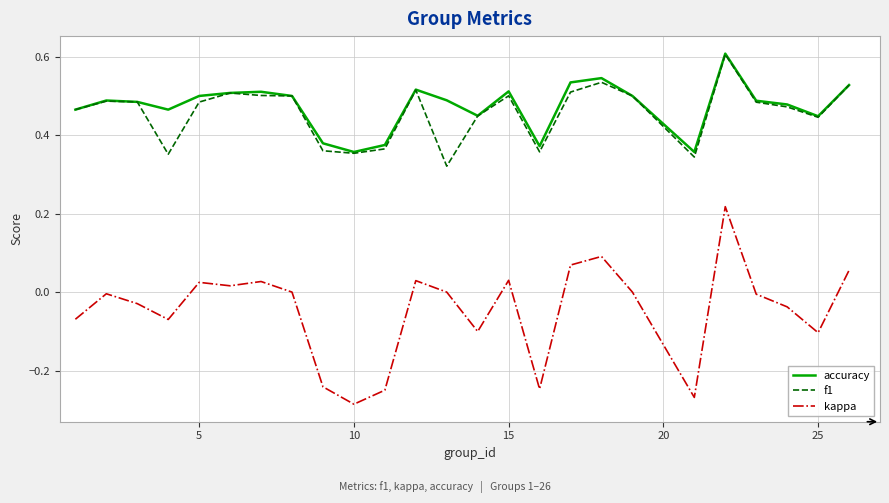

What is the highest value of the accuracy series?

0.6